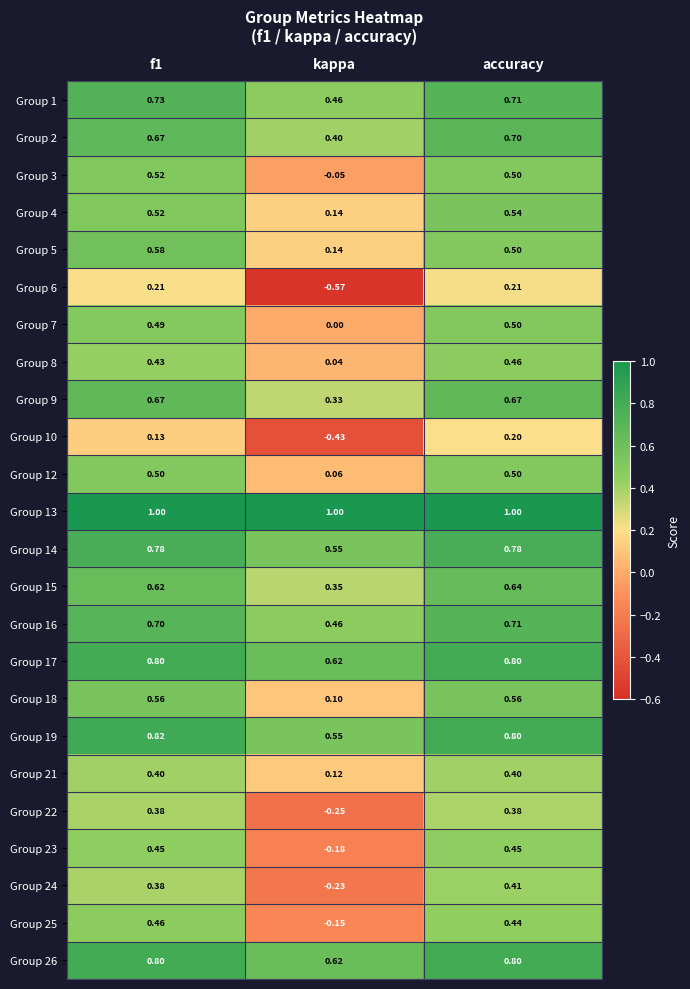

At which label does Group 24 reach its minimum?

kappa